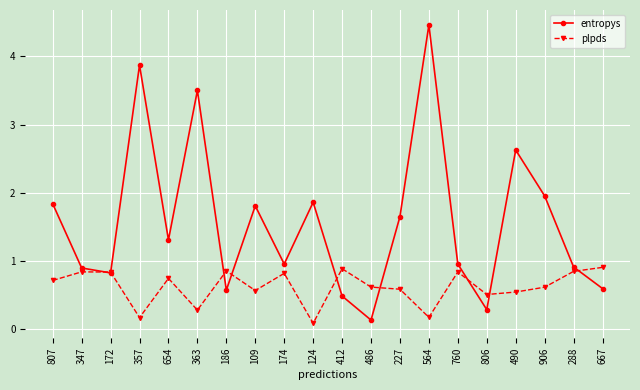

The plpds series shows 0.3 at 186. True or false?

False